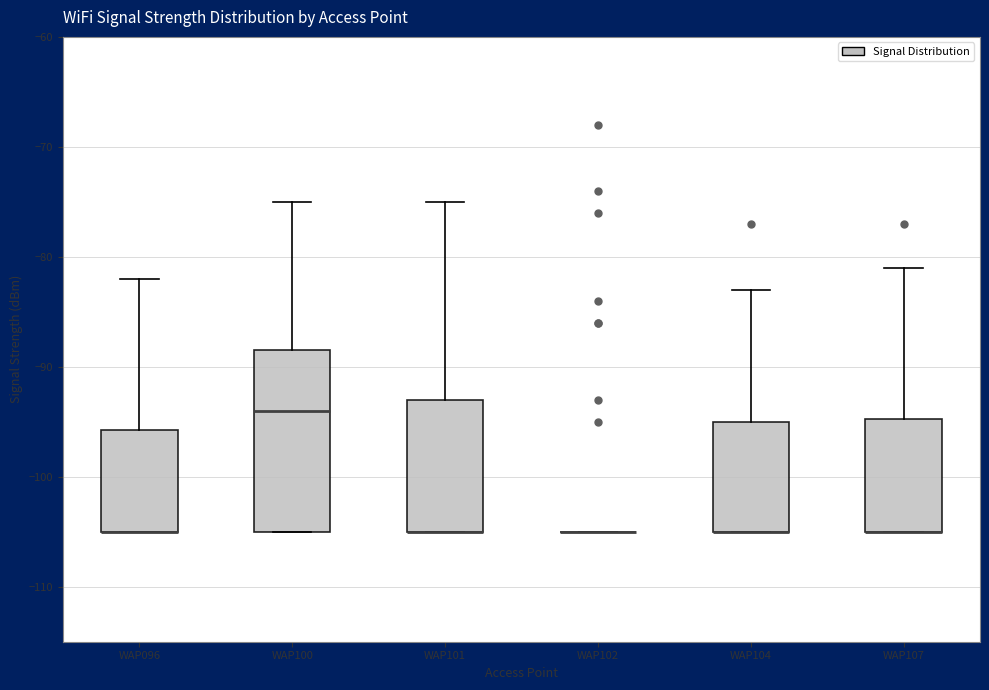

Which box is the tallest, from its lower edge to its upper edge?

WAP100